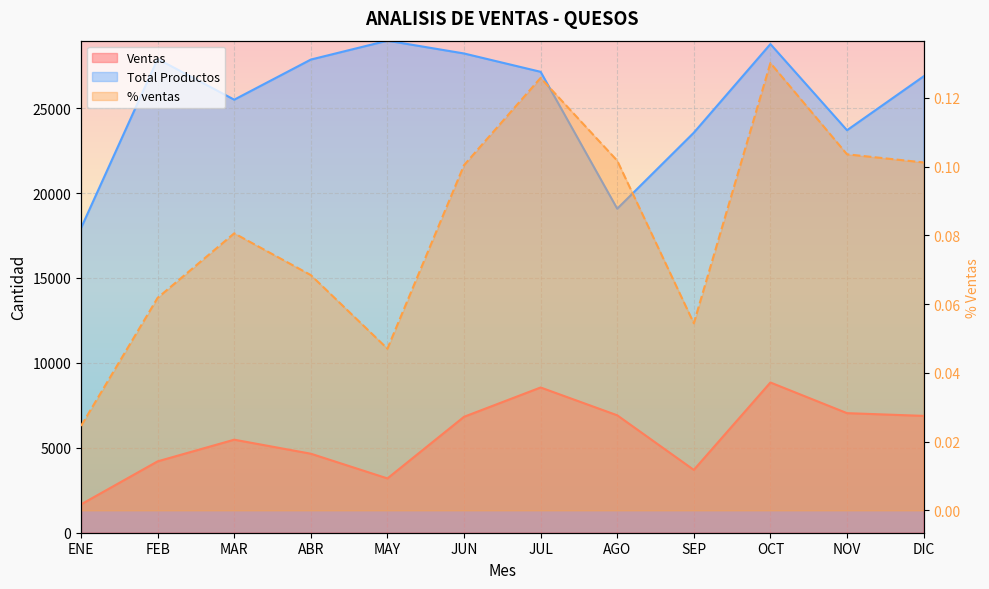

What is the value of the Total Productos point at the 12th from the left?

26875.0